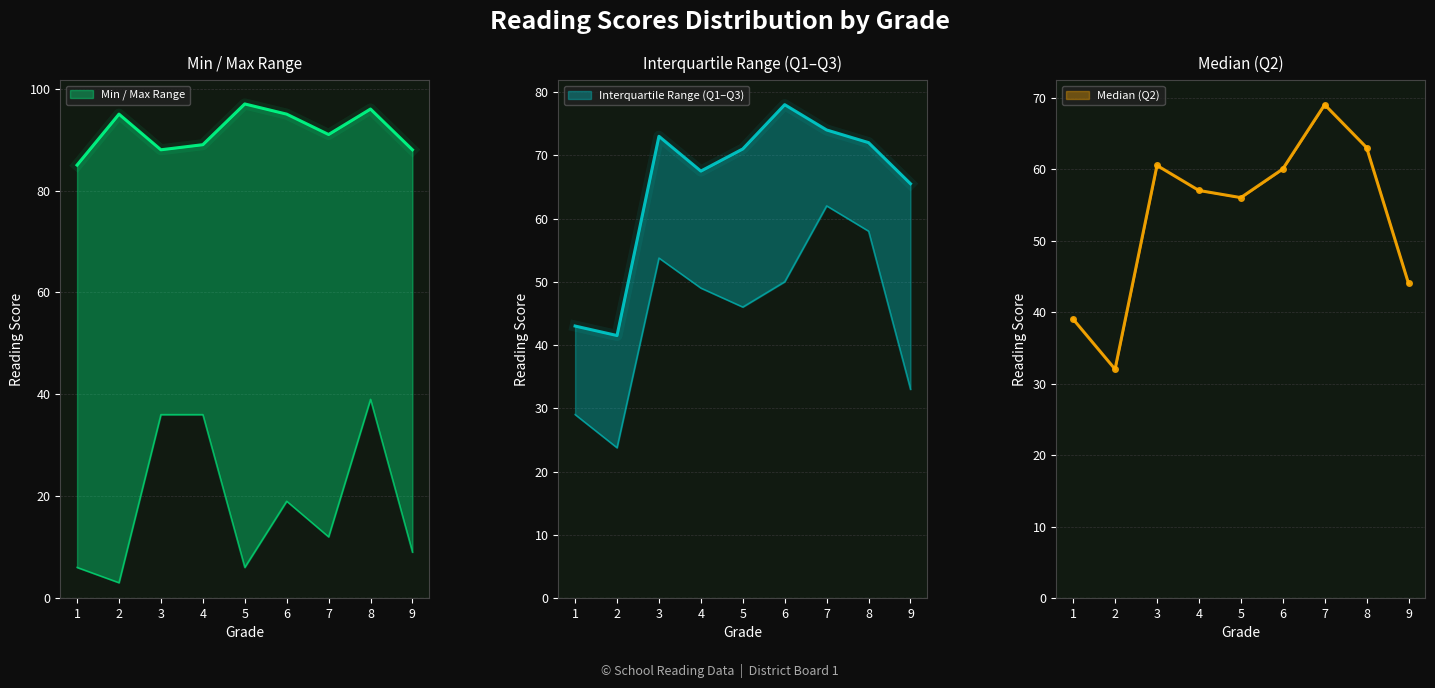

The q3 series shows 117.2 at 9. True or false?

False